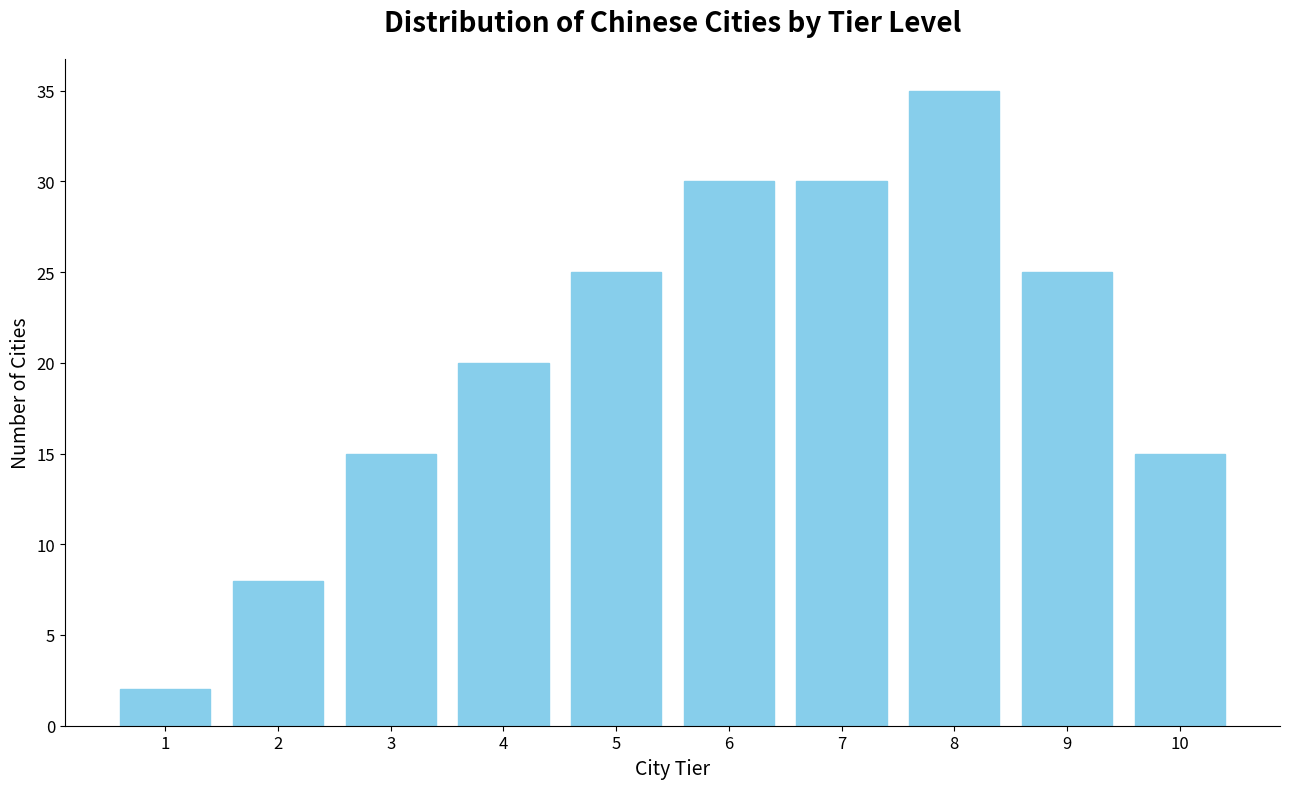

Reading right to left, extract all data points from this chart.

15	25	35	30	30	25	20	15	8	2